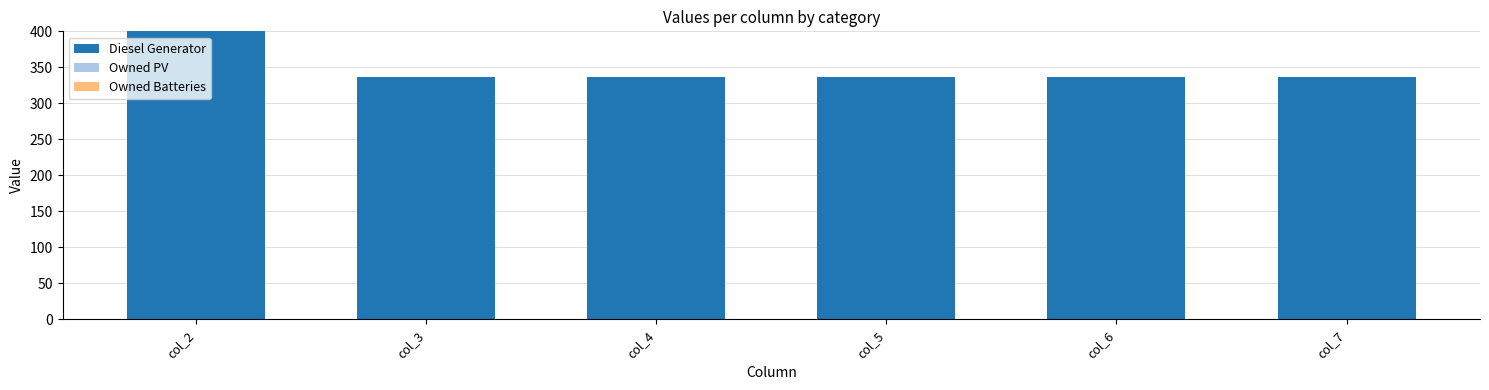

How many bars are there in total?

6